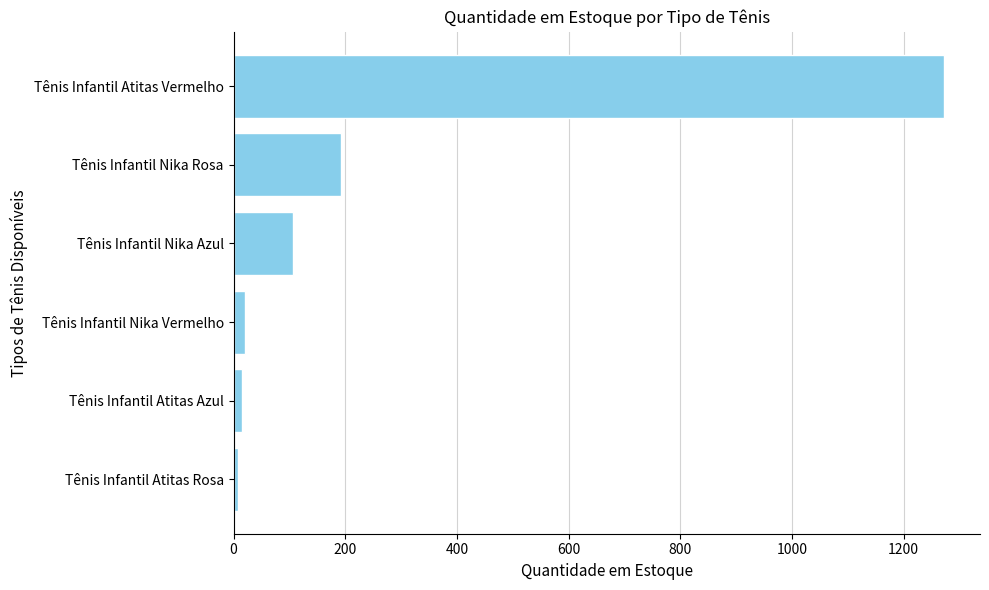

True or false: the data shows 193 at Tênis Infantil Nika Rosa.

True